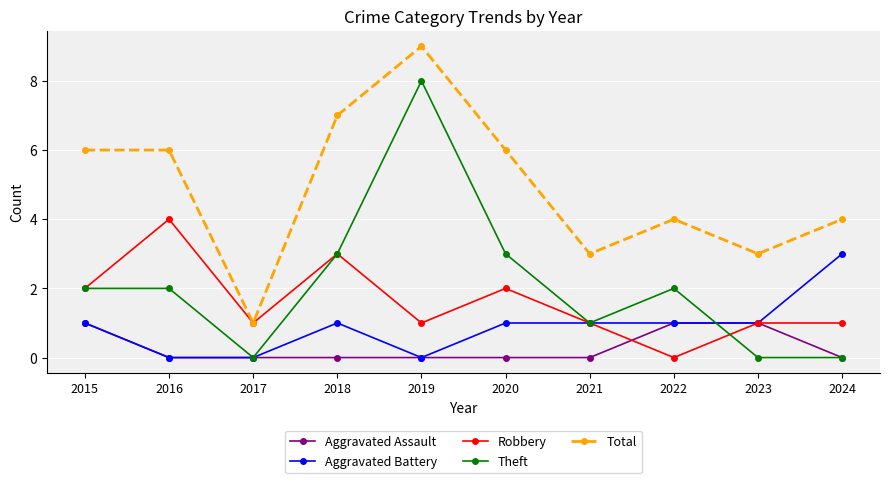

The value of Theft at 2016 is 2. True or false?

True